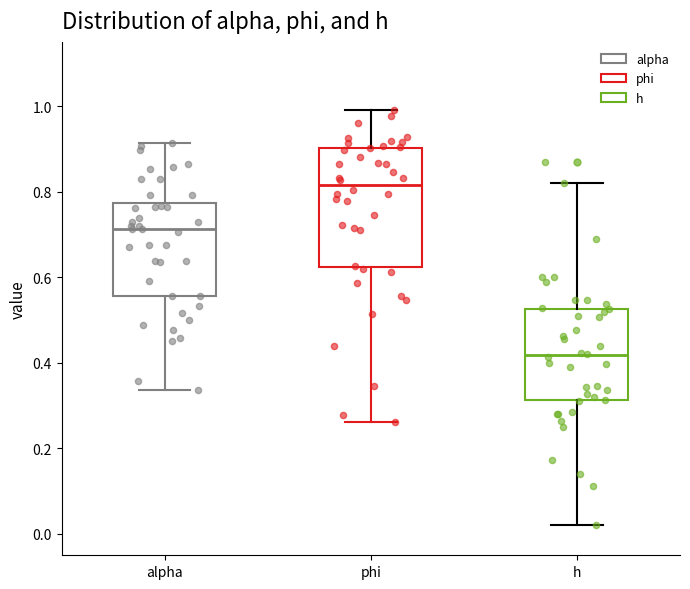

Reading left to right, transcribe this box plot: for each box, give where its median line is, the range the box spans, and where its two whiskers end, as read against the y-axis. The values are not printed on the chart, so give them approximately, as read against the axis.

alpha: median 0.72, box 0.56 to 0.78, whiskers 0.34 to 0.92
phi: median 0.82, box 0.62 to 0.90, whiskers 0.26 to 1.00
h: median 0.42, box 0.32 to 0.52, whiskers 0.02 to 0.82